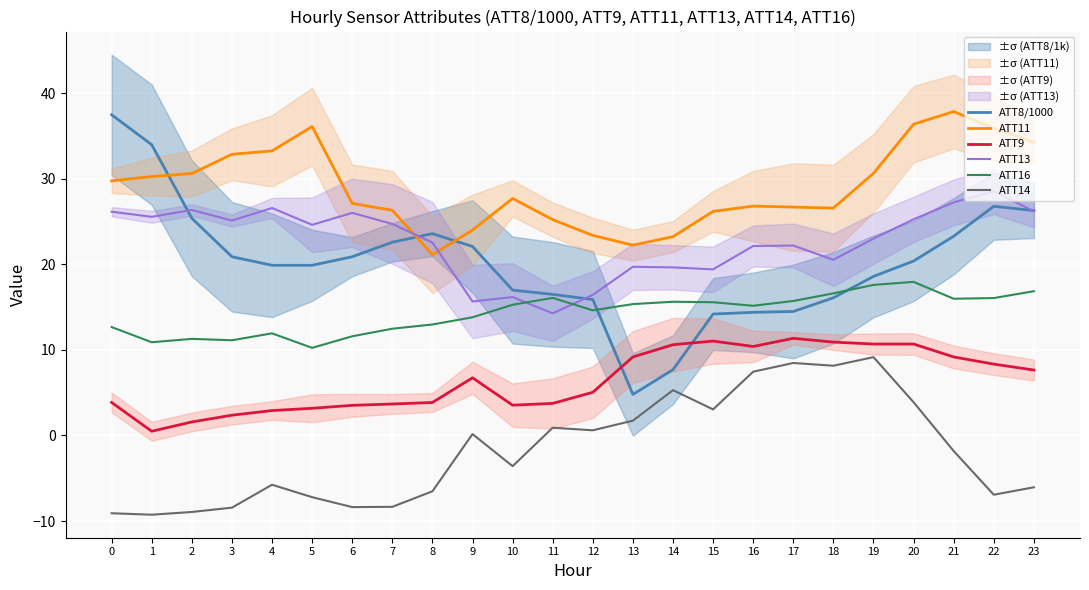

Rank the series at 21 from lowest to highest value.

ATT14, ATT9, ATT16, ATT8/1000, ATT13, ATT11